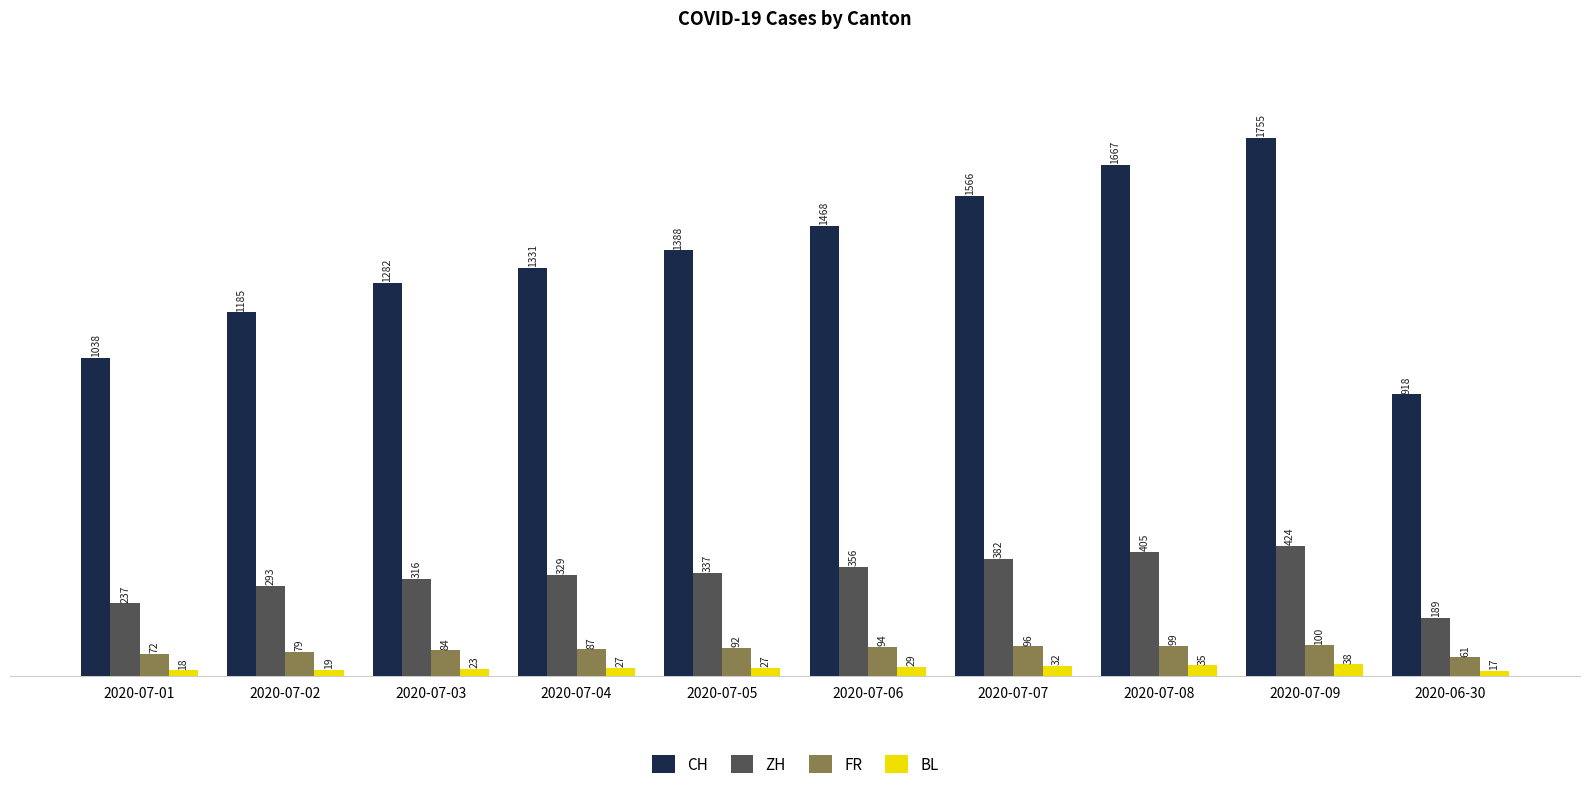

What is the value of the BL bar at the 10th from the left?

17